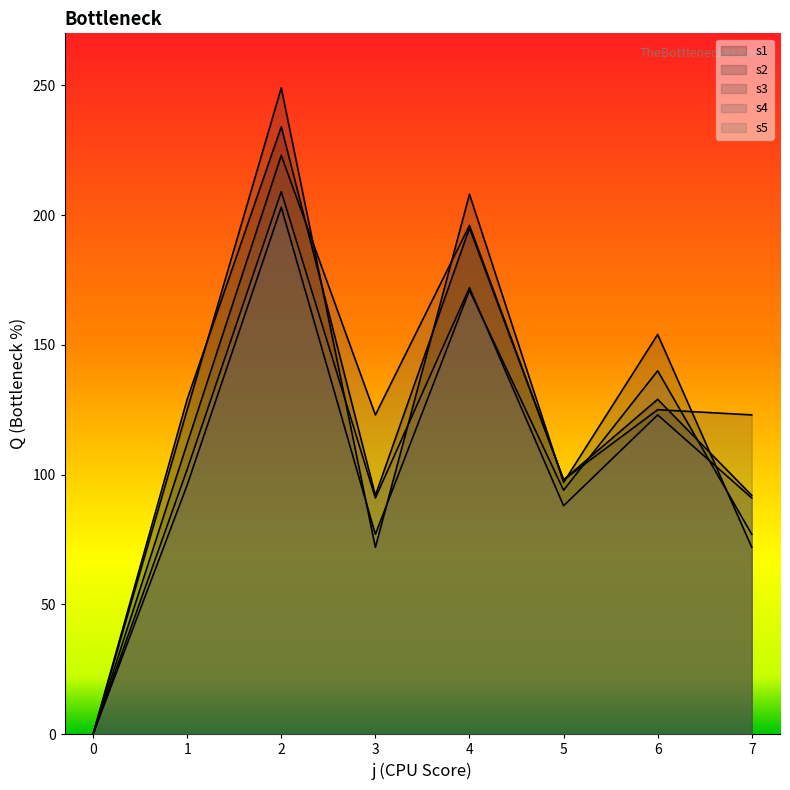

True or false: s2 and s1 intersect in this chart.

True